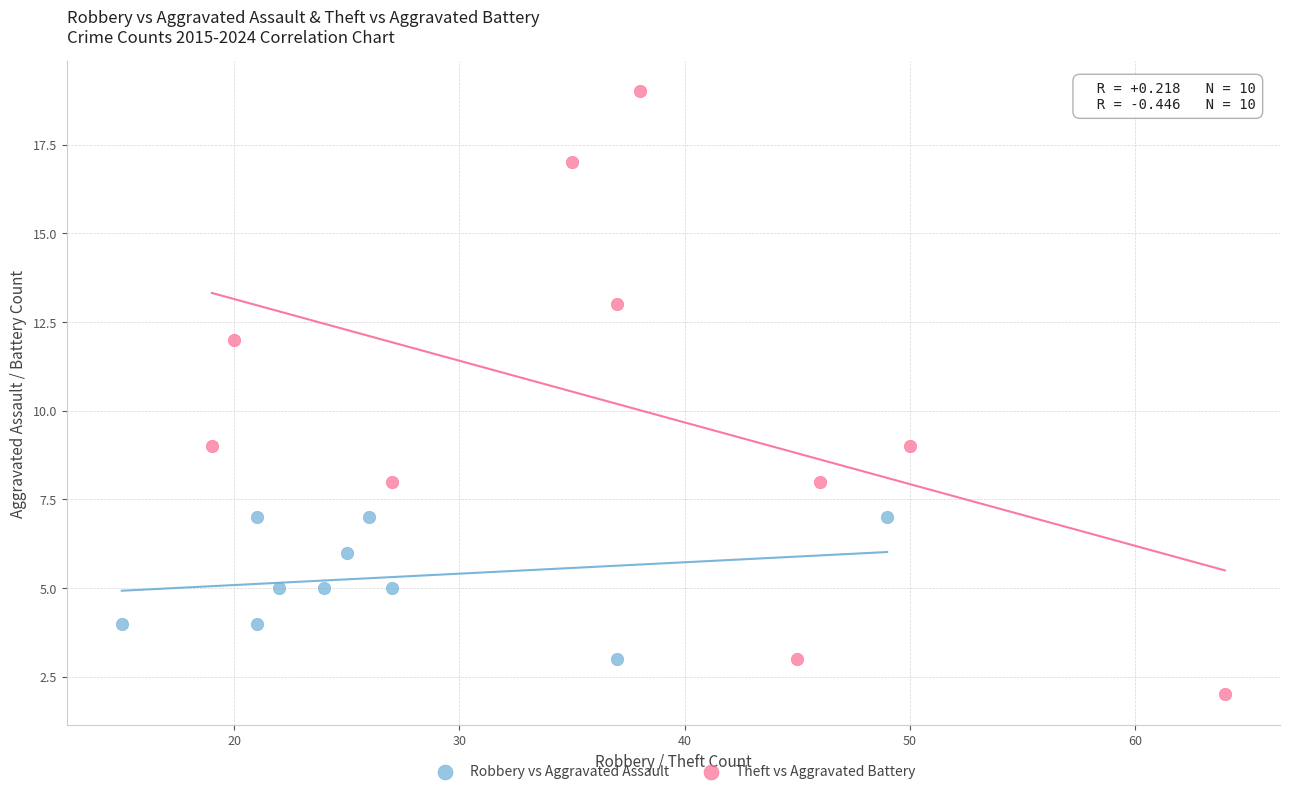

Which series has the largest Y range (max minus min)?

Theft vs Aggravated Battery